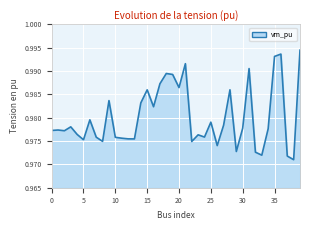

Is this an area chart (filled region under the line)?

Yes